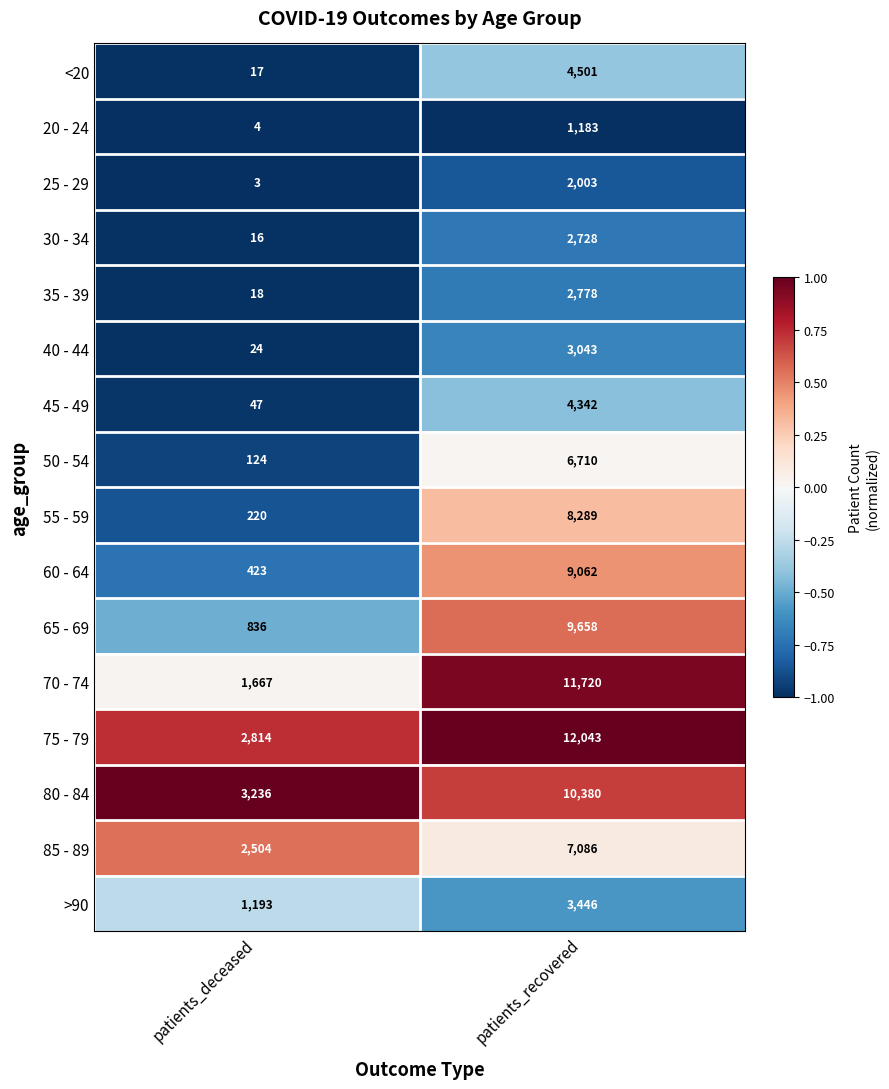

Which category has the highest value across all series?

patients_recovered